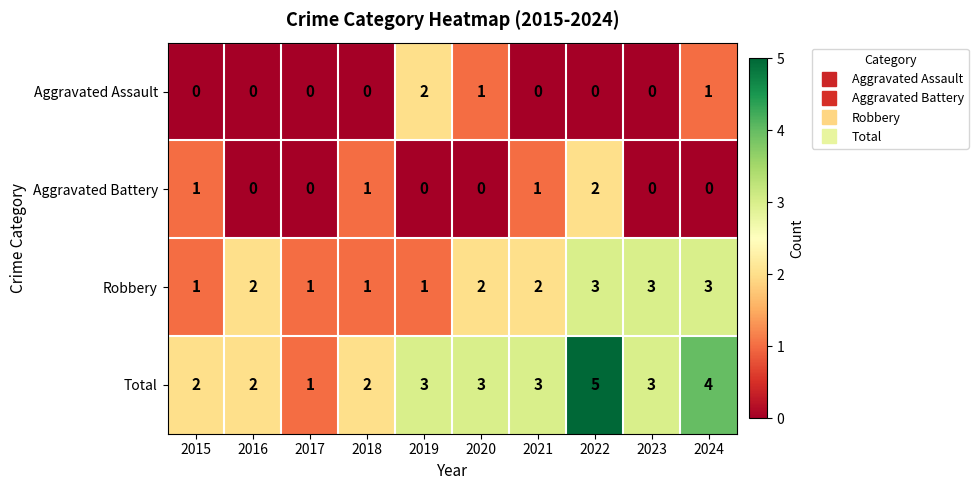

What is the sum of all Aggravated Battery values?

5